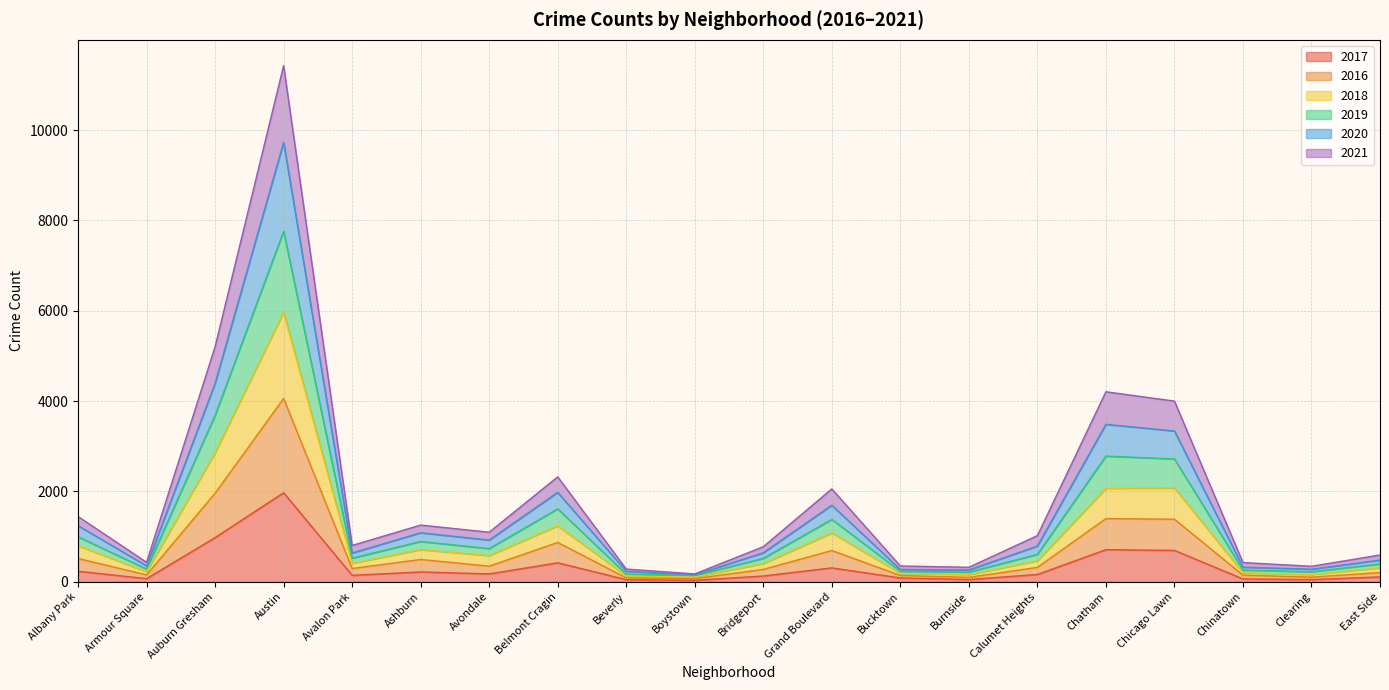

Where is the first local maximum for 2017?

Austin